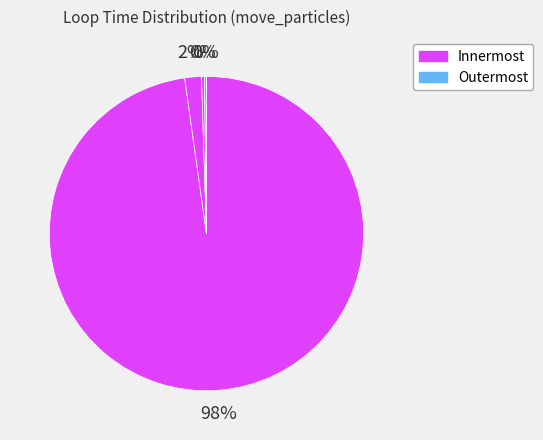

Count the number of slices in the pie.

4